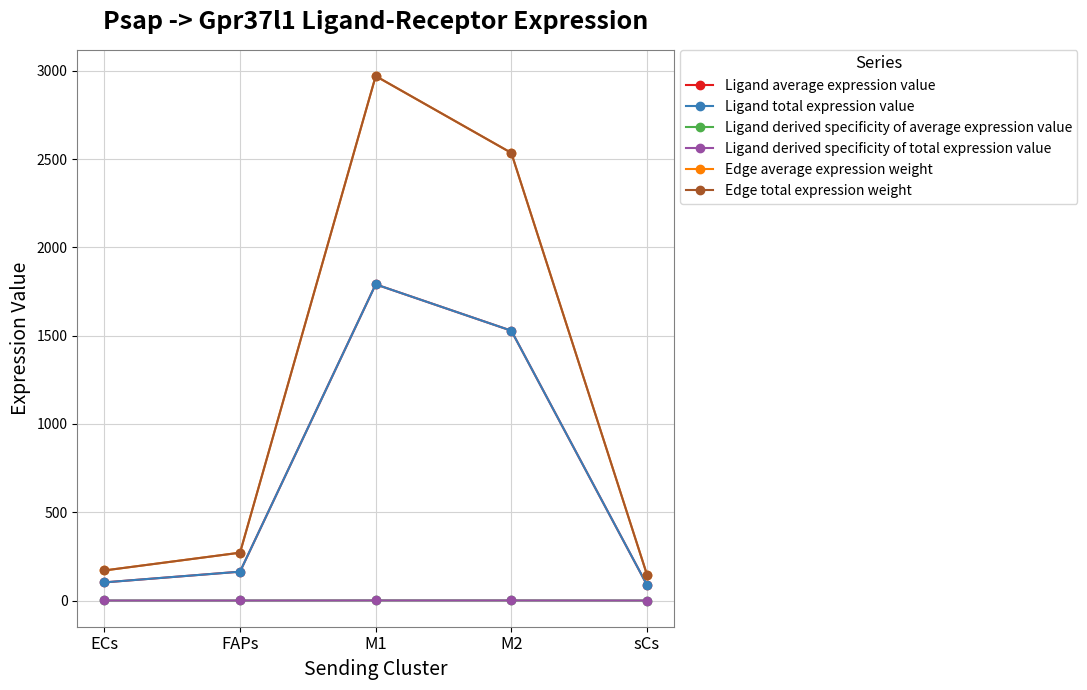

Which category has the lowest value in the Ligand average expression value series?

sCs